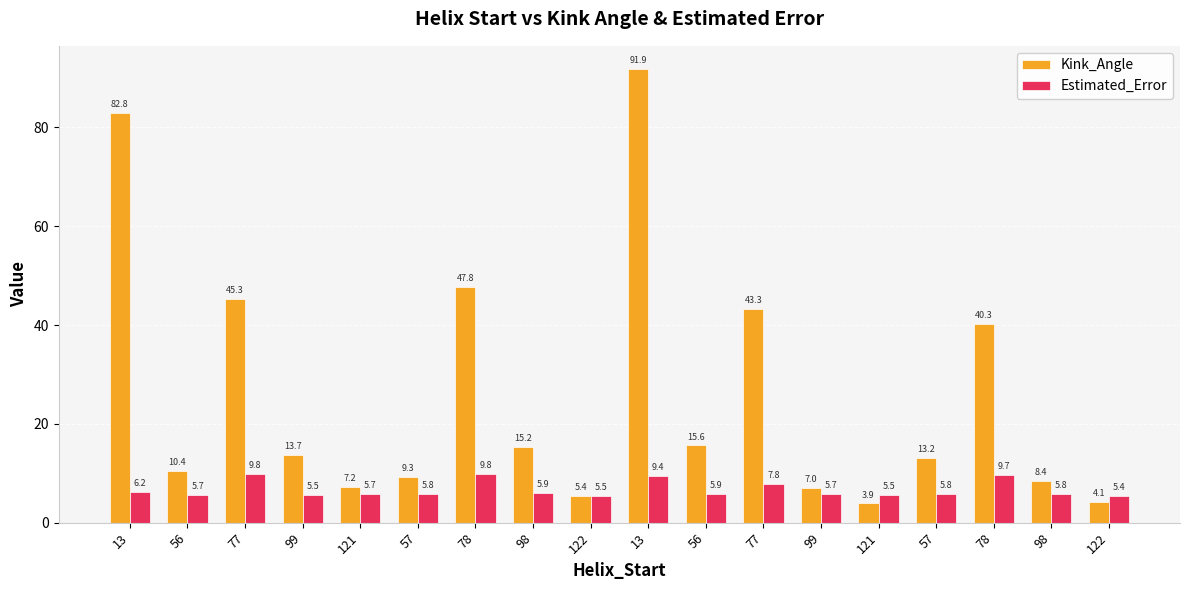

Reading left to right, transcribe all the data shown in this chart.

Kink_Angle: 13=82.8	56=10.4	77=45.3	99=13.7	121=7.2	57=9.3	78=47.8	98=15.2	122=5.4	13=91.9	56=15.6	77=43.3	99=7.0	121=3.9	57=13.2	78=40.3	98=8.4	122=4.1
Estimated_Error: 13=6.2	56=5.7	77=9.8	99=5.5	121=5.7	57=5.8	78=9.8	98=5.9	122=5.5	13=9.4	56=5.9	77=7.8	99=5.7	121=5.5	57=5.8	78=9.7	98=5.8	122=5.4